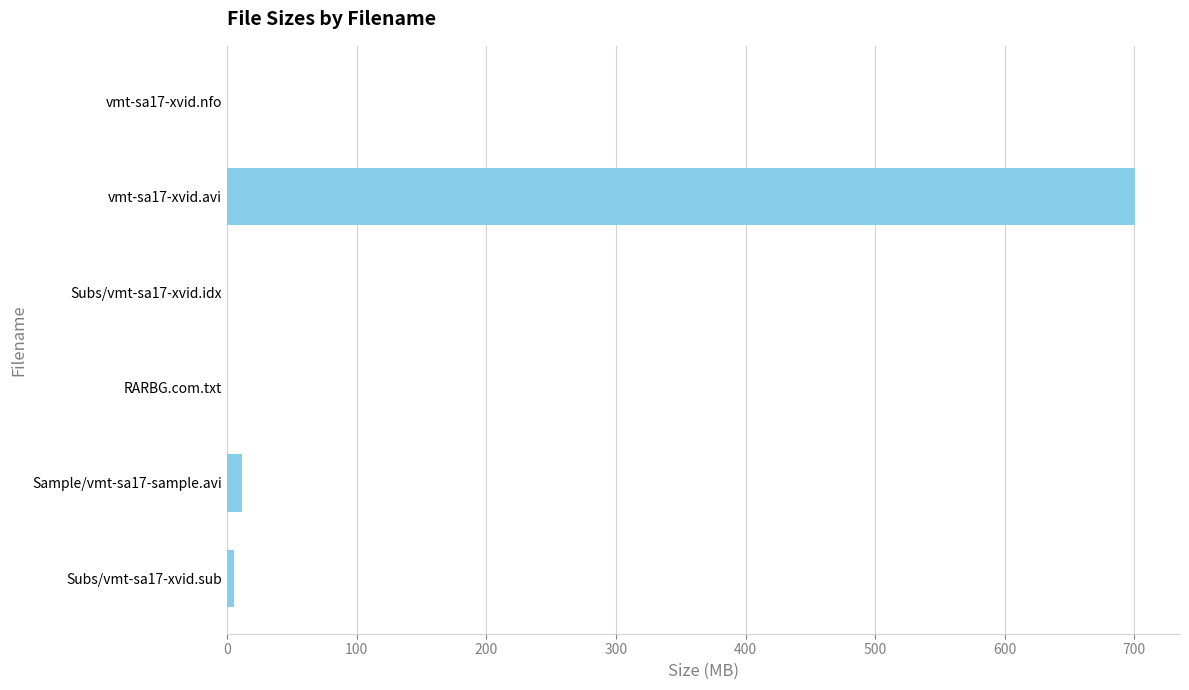

What is the sum of all values?

717.3